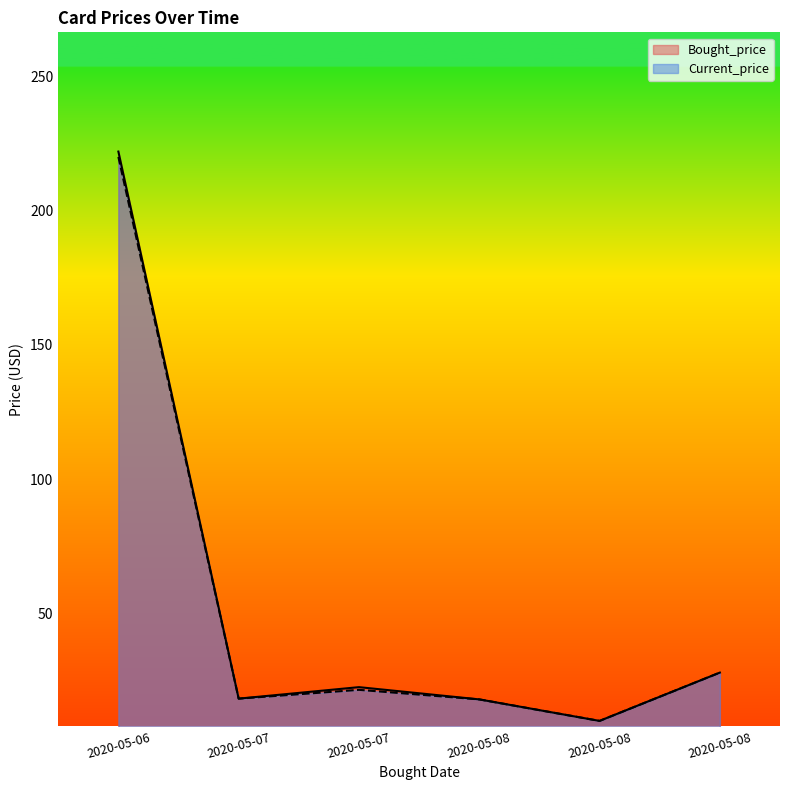

Where does the Bought_price series first go above 22?

2020-05-06